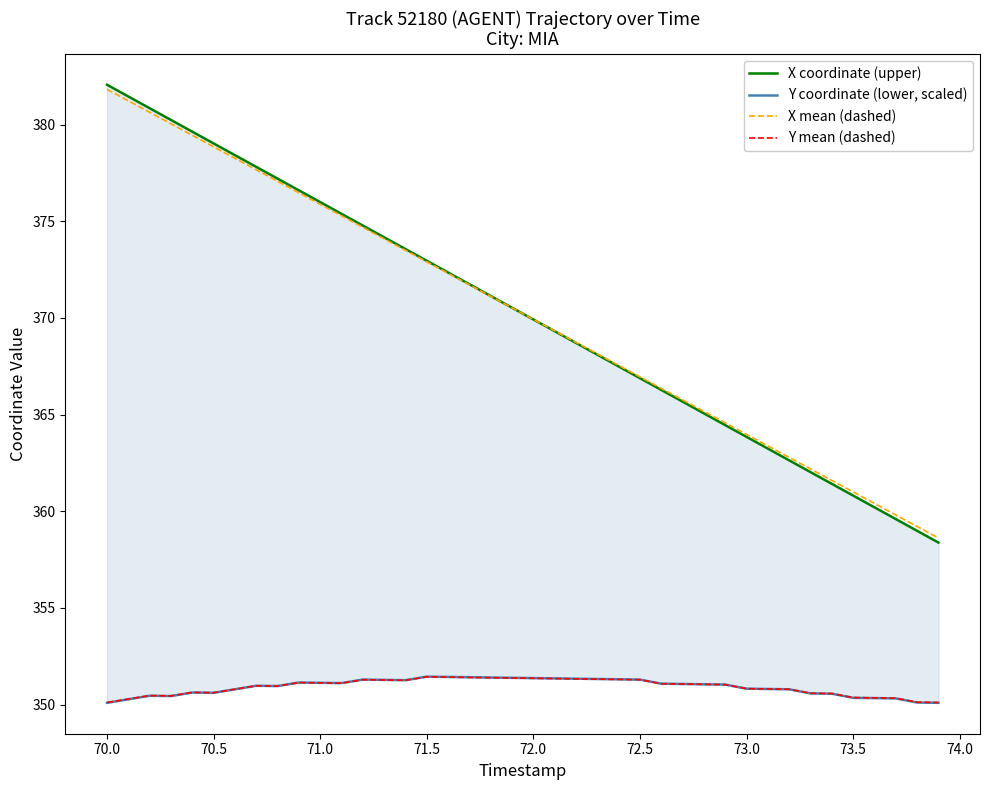

Count the number of categories in the chart.

40